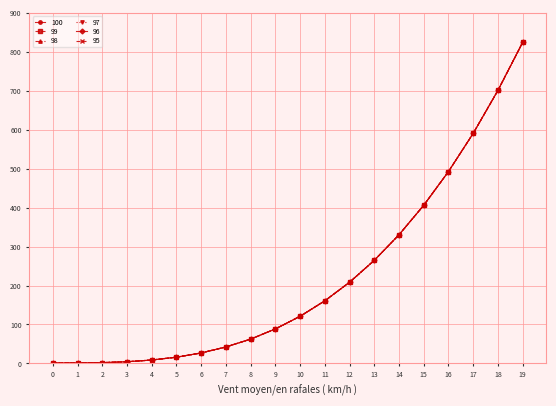

Between 19 and 4, which is larger?

19